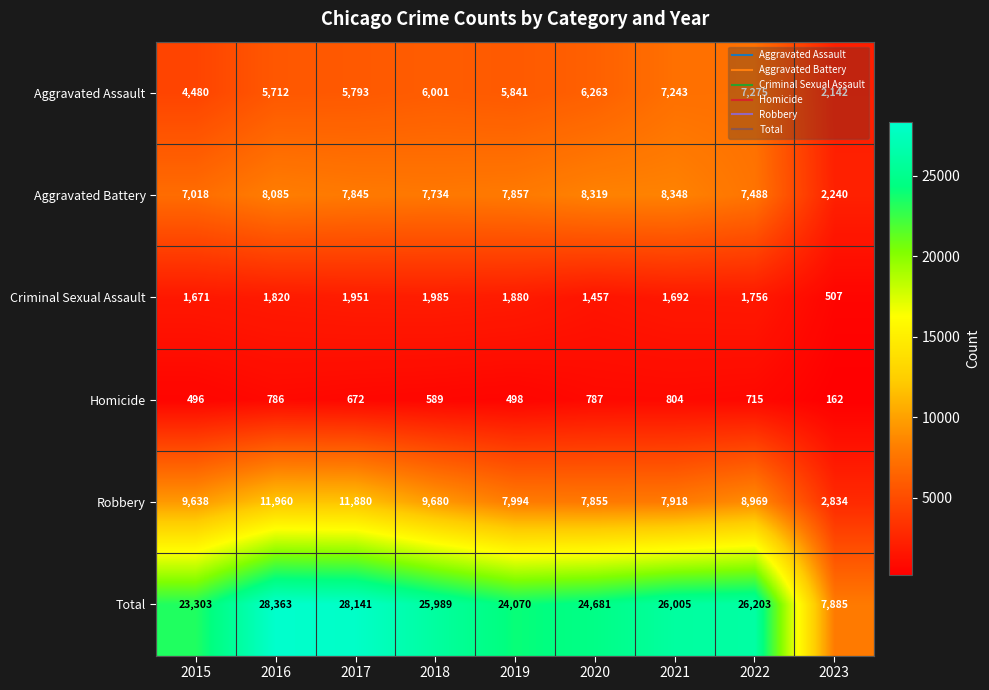

List the series in order of their peak value, highest first.

Total, Robbery, Aggravated Battery, Aggravated Assault, Criminal Sexual Assault, Homicide